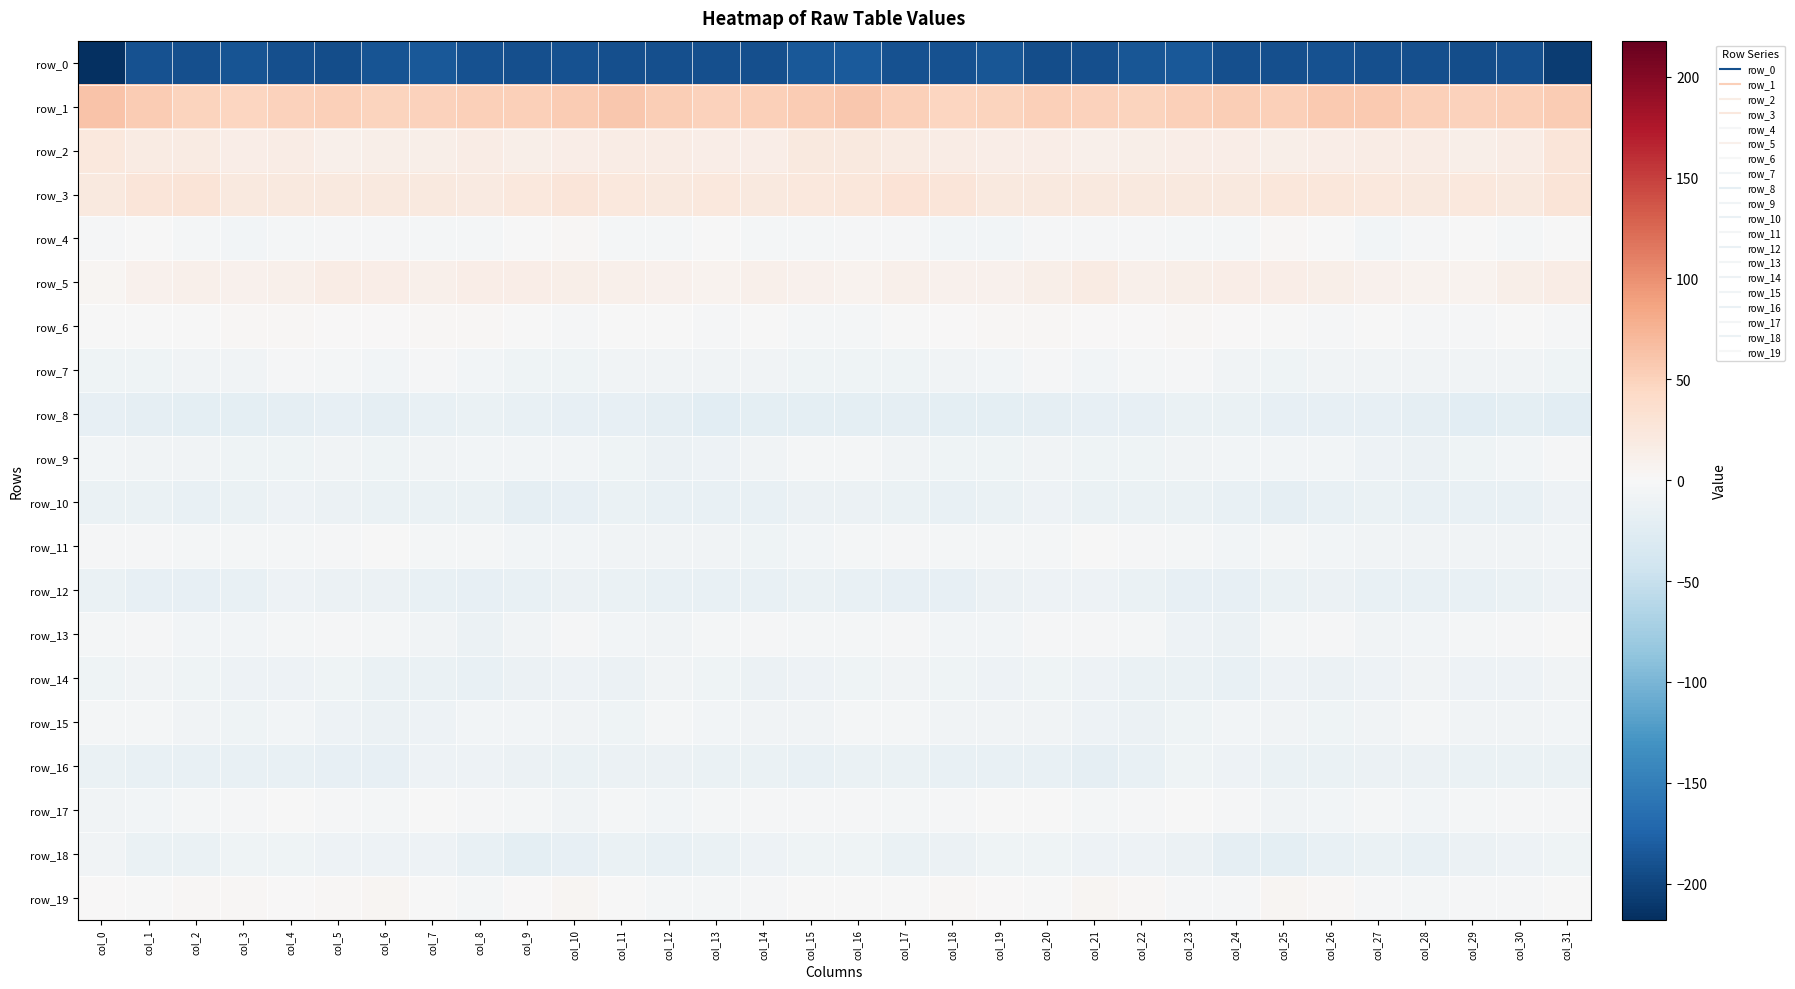

Read the row_13 value at col_5.

-2.3